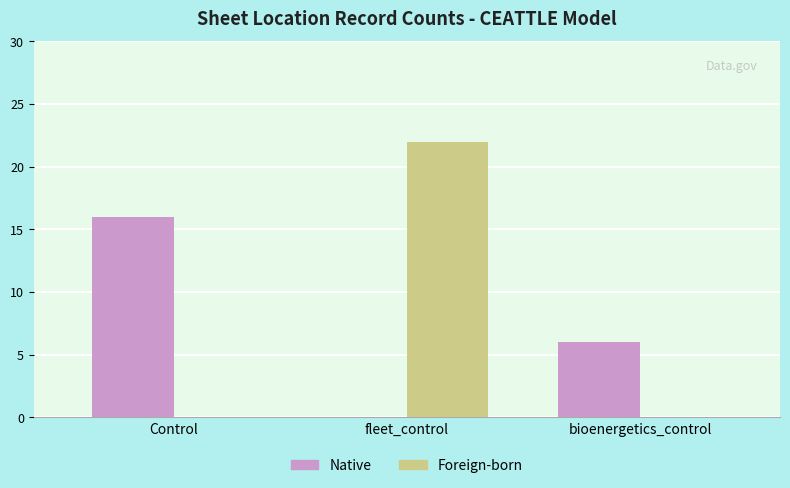

At which label does Native reach its peak?

Control